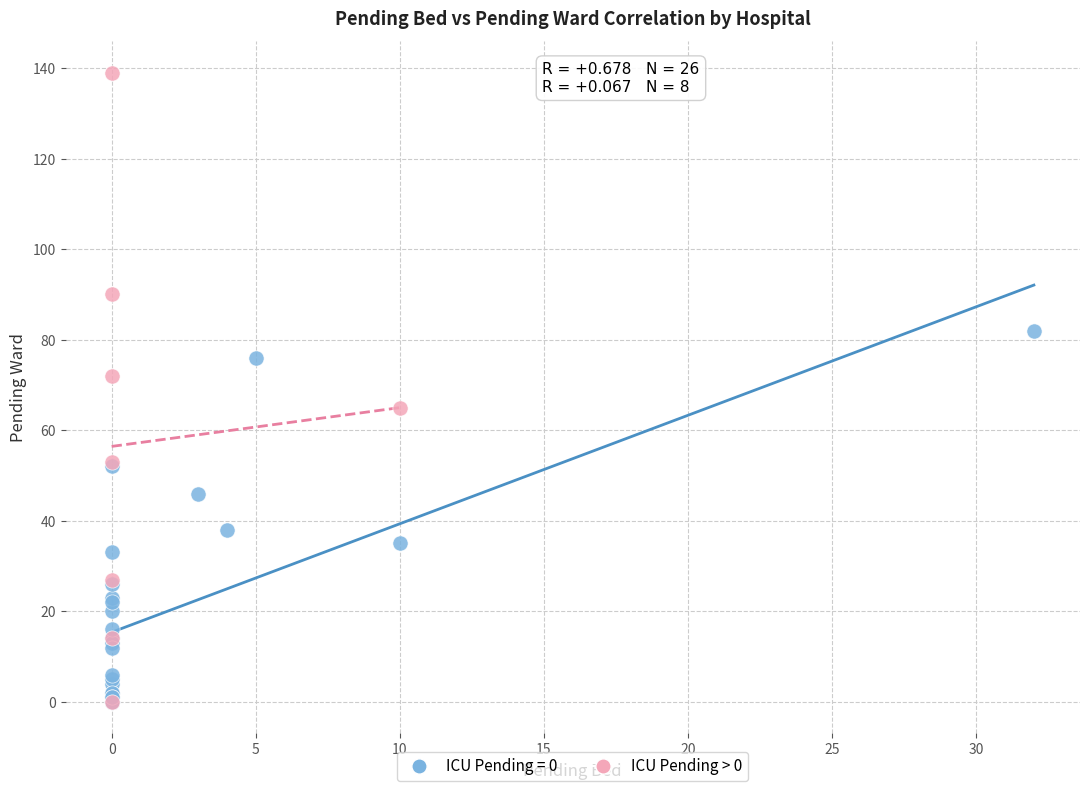

Which series has the largest Y range (max minus min)?

ICU Pending > 0